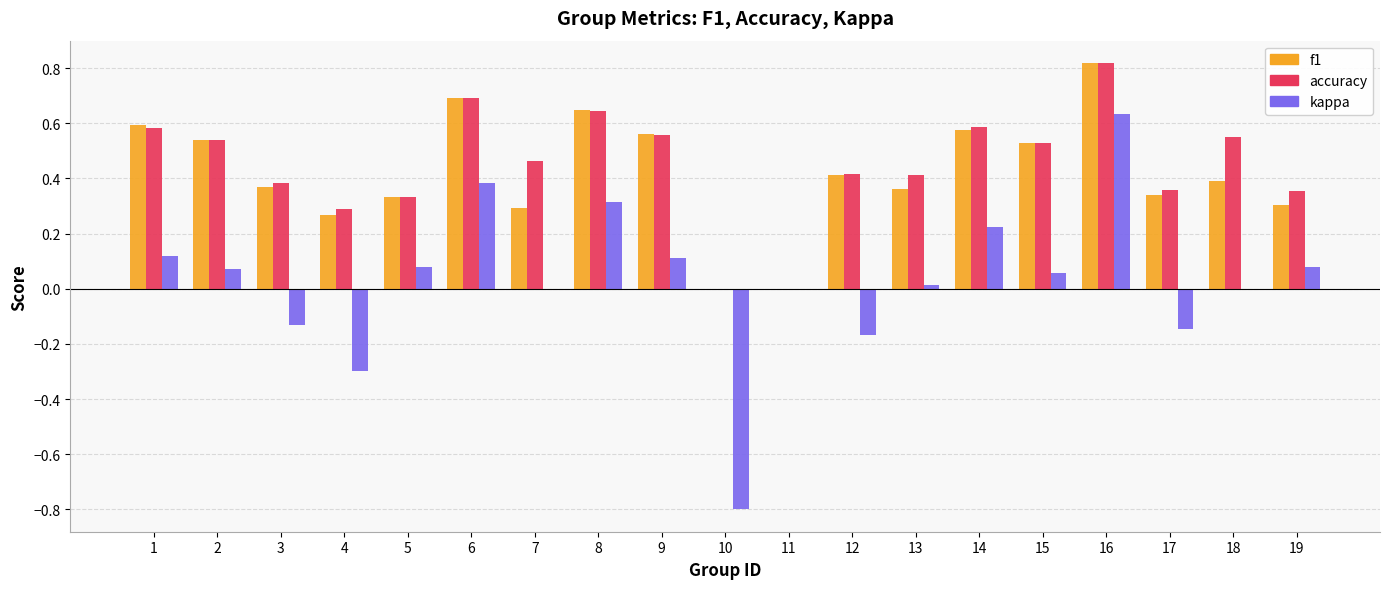

What are all the series names shown in the legend?

f1, accuracy, kappa